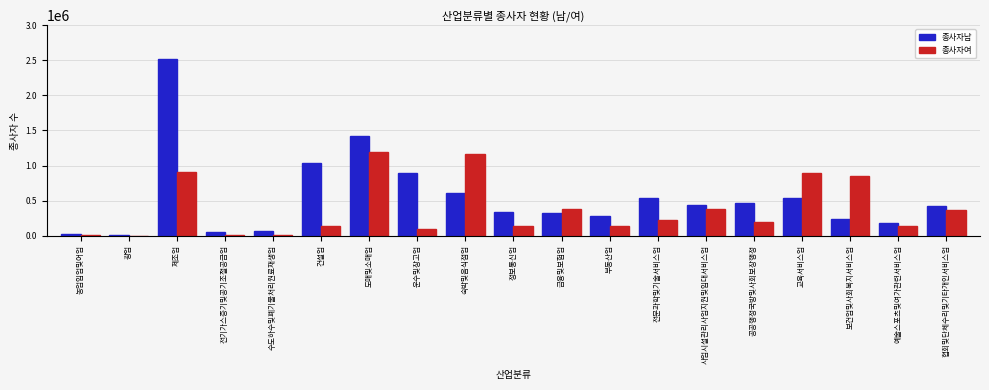

What is the sum of the 종사자여 values at 금융및보험업 and 부동산업?

526196